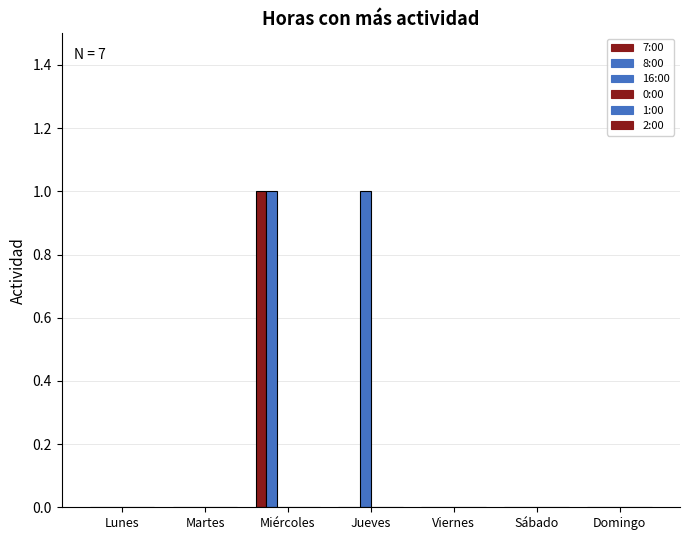

Reading left to right, transcribe all the data shown in this chart.

7:00: 0	0	1	0	0	0	0
8:00: 0	0	1	0	0	0	0
16:00: 0	0	0	1	0	0	0
0:00: 0	0	0	0	0	0	0
1:00: 0	0	0	0	0	0	0
2:00: 0	0	0	0	0	0	0